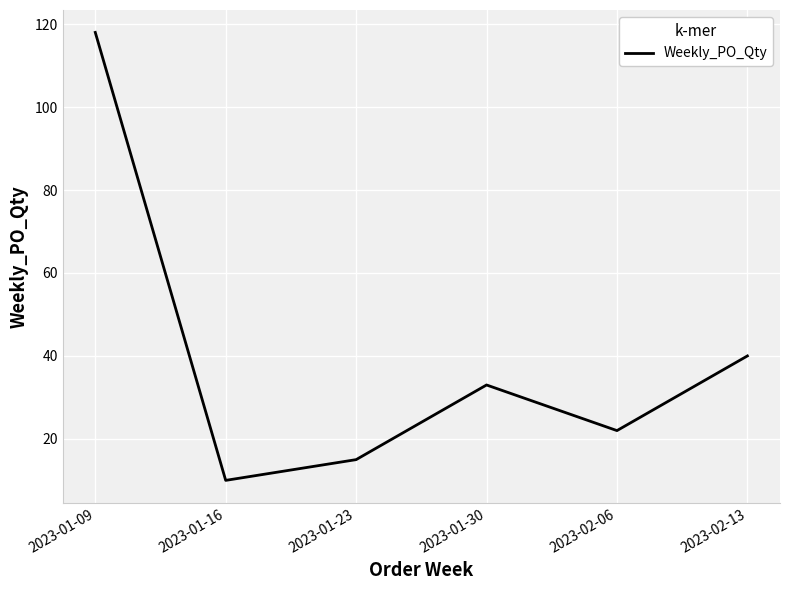

Count the number of categories in the chart.

6